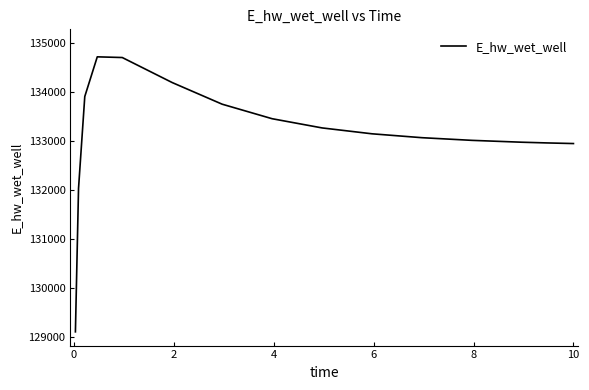

What is the difference between the maximum and minimum values?

5610.4